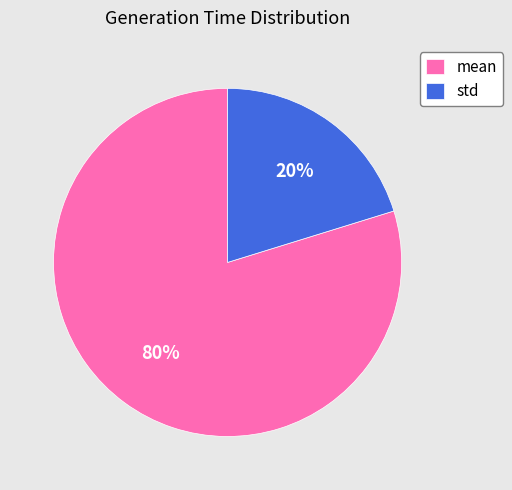

To the nearest percent, what percentage of the pie is mean?

80%